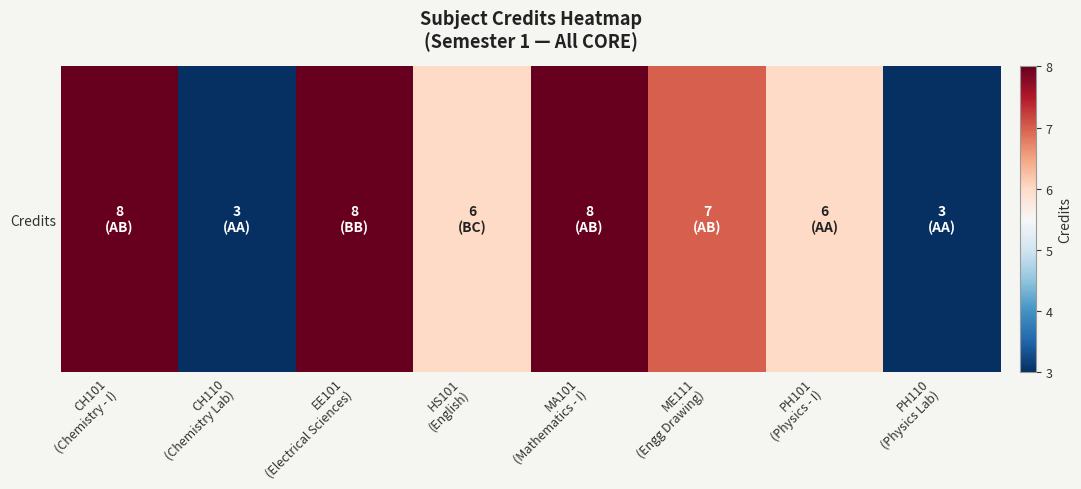

What is the smallest value displayed?

3